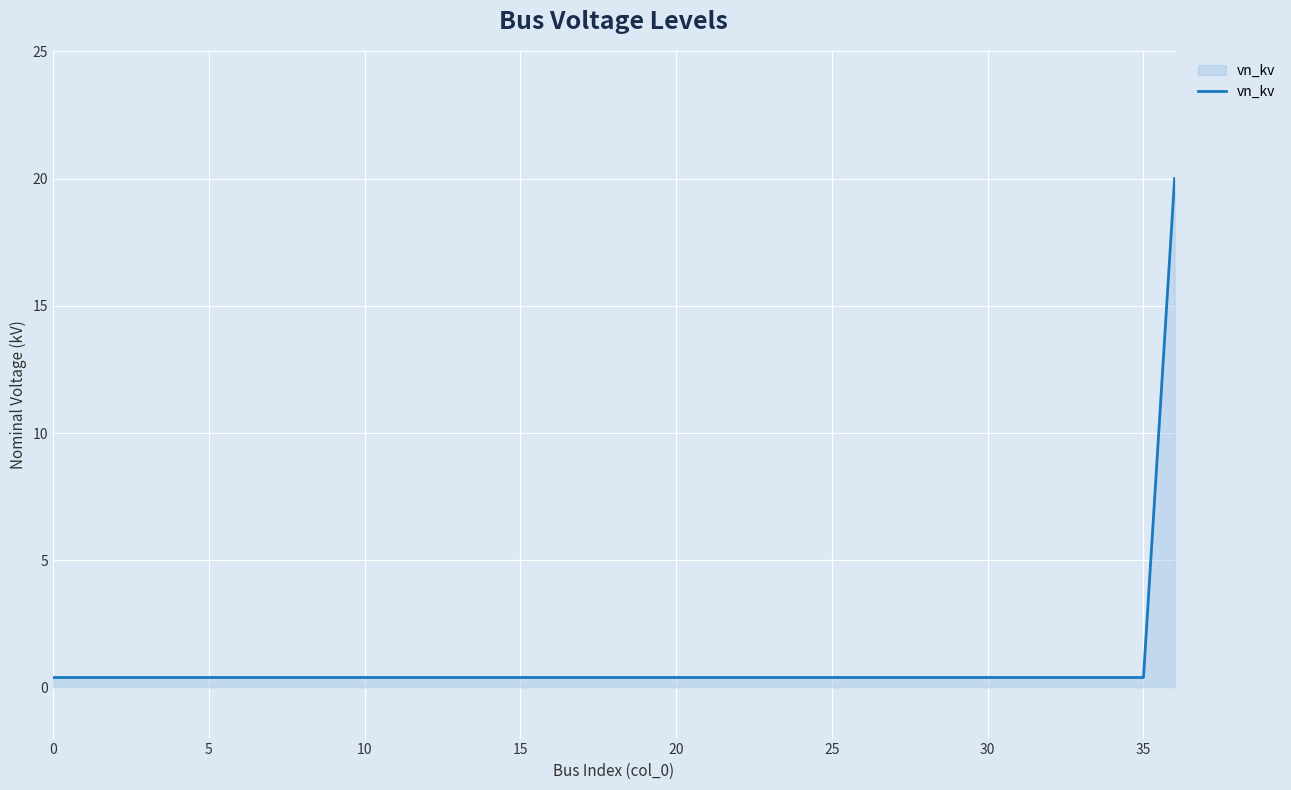

What is the greatest value displayed?

20.0